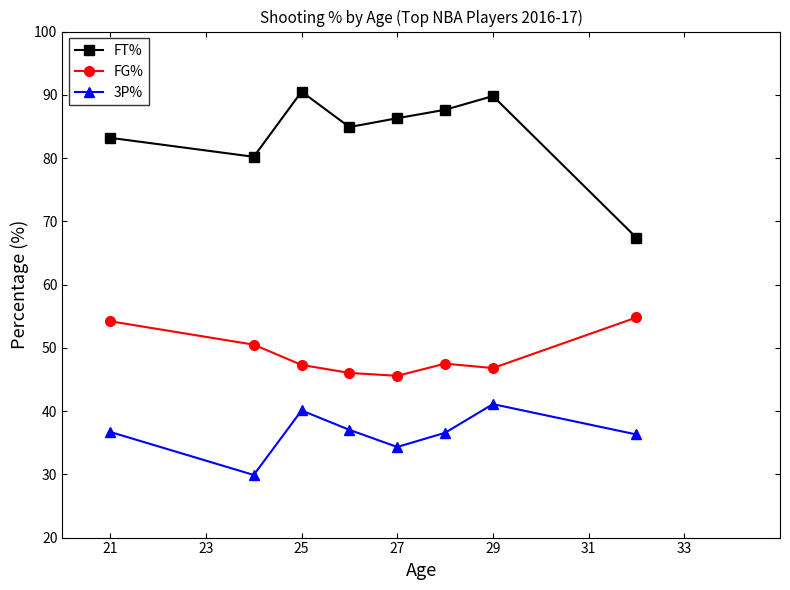

True or false: FG% and 3P% intersect in this chart.

False